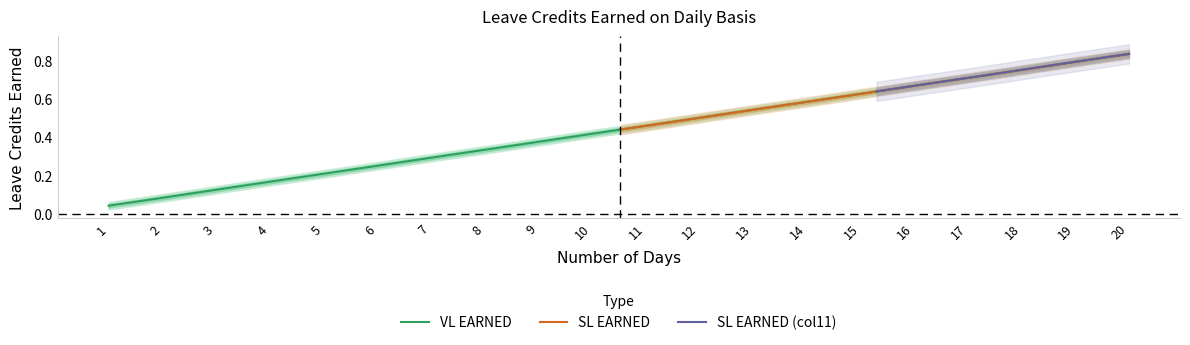

What is the value of the VL EARNED point at the 13th from the left?

0.5